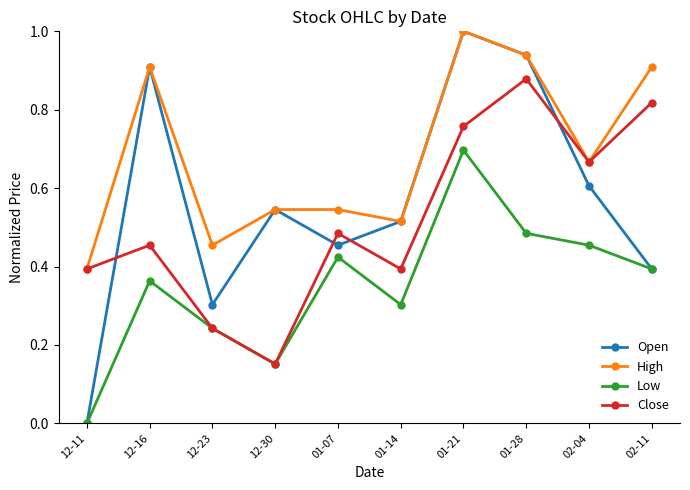

Is the value of Open at 12-16 greater than the value of Low at 12-16?

Yes